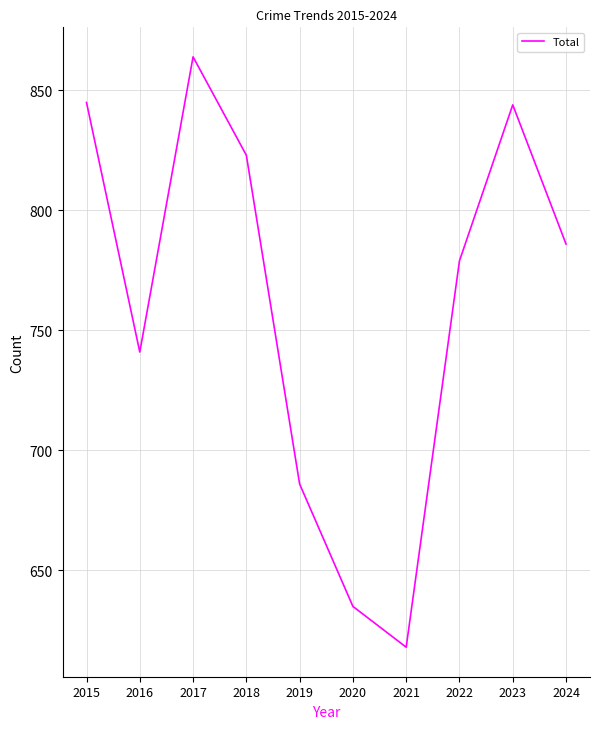

What is the difference between the maximum and minimum values?

246